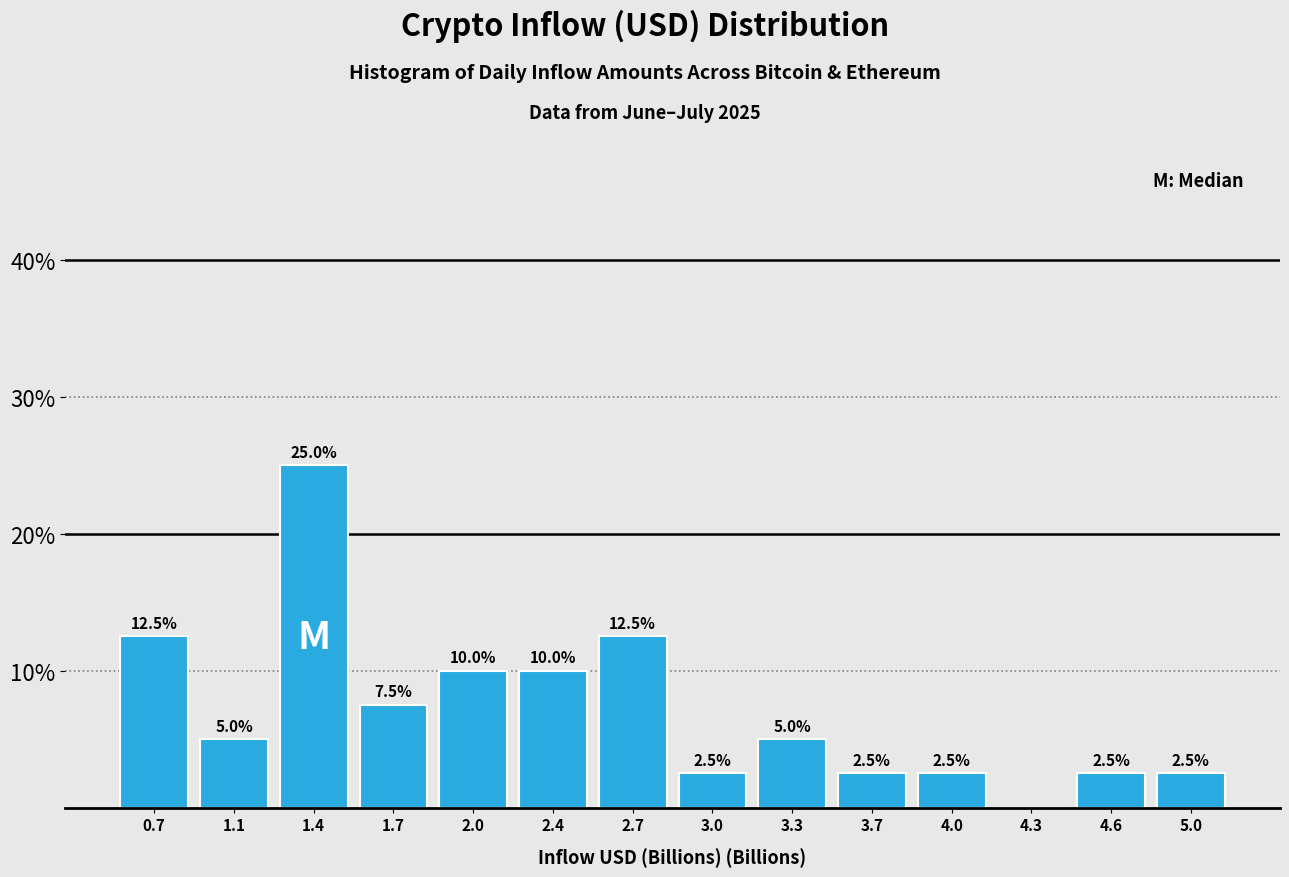

Which range on the x-axis has the tallest bar?

1.20 to 1.55